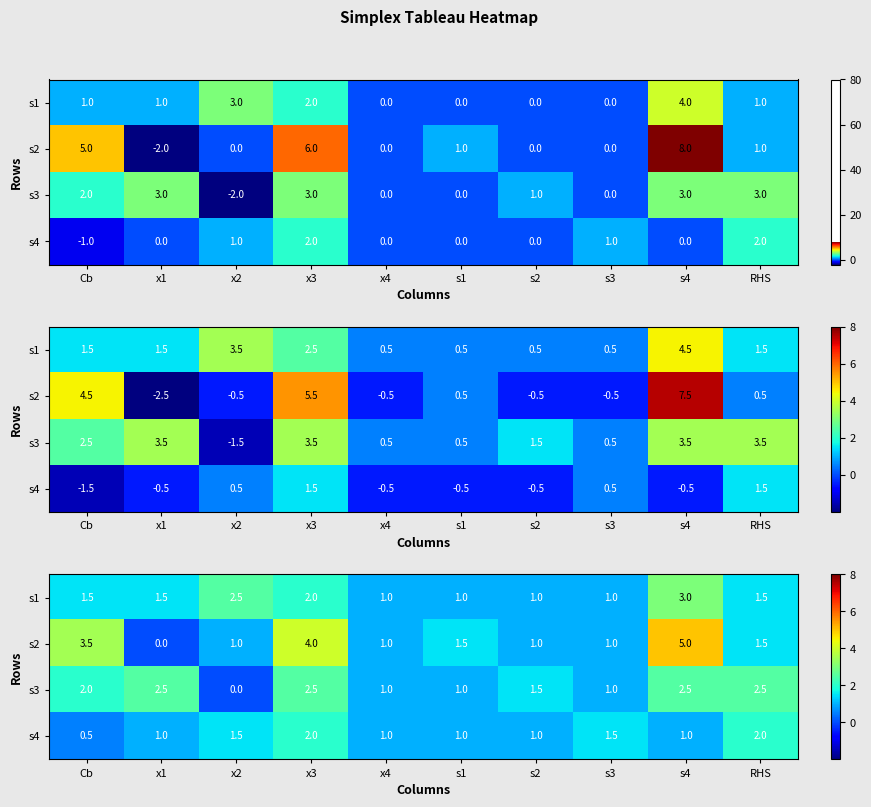

What is the sum of the s4 values at s4 and x3?

3.0